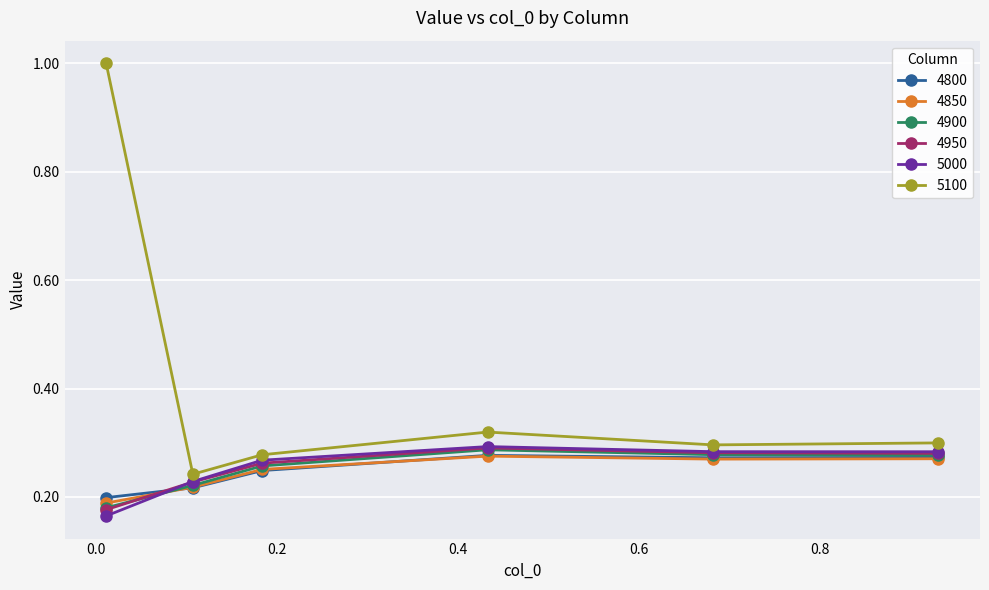

Which series has the largest total across all categories?

5100